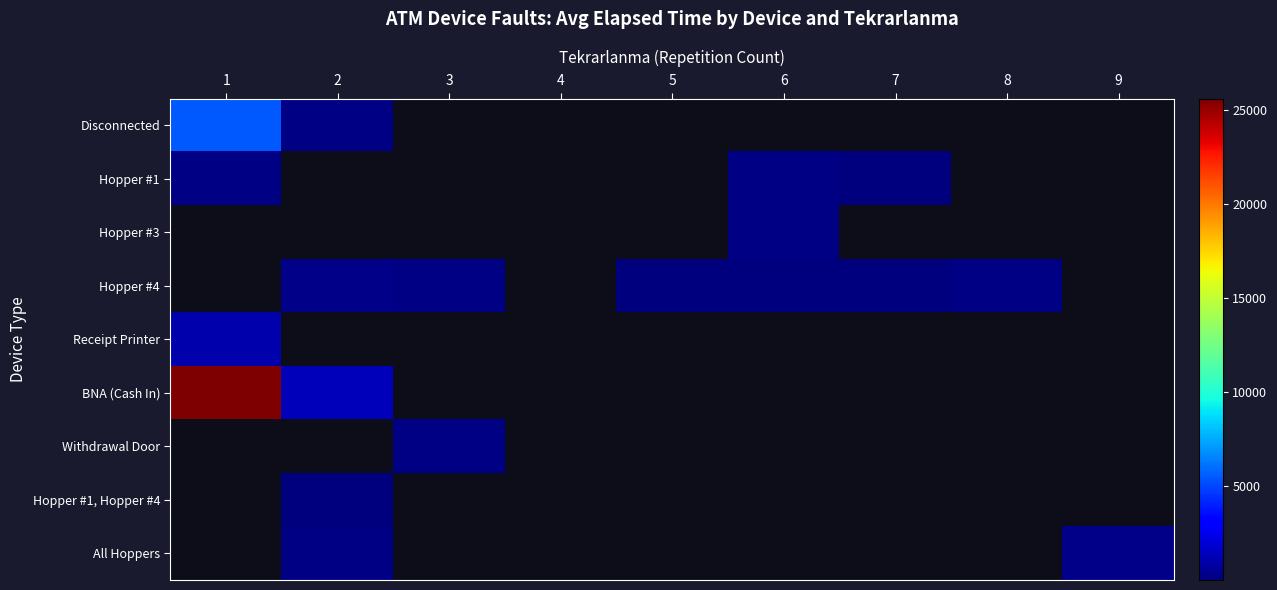

At which category does the chart reach its minimum across all series?

7